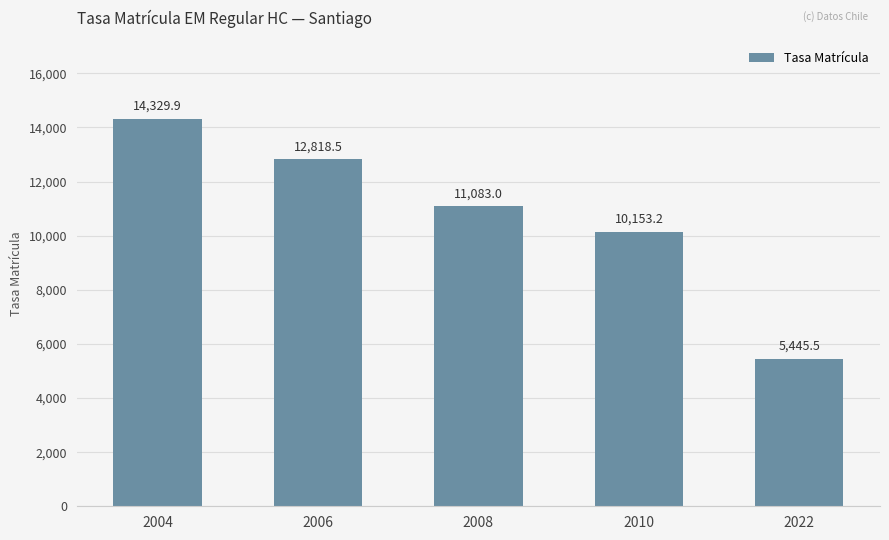

What is the sum of the values at 2004 and 2008?

25412.9